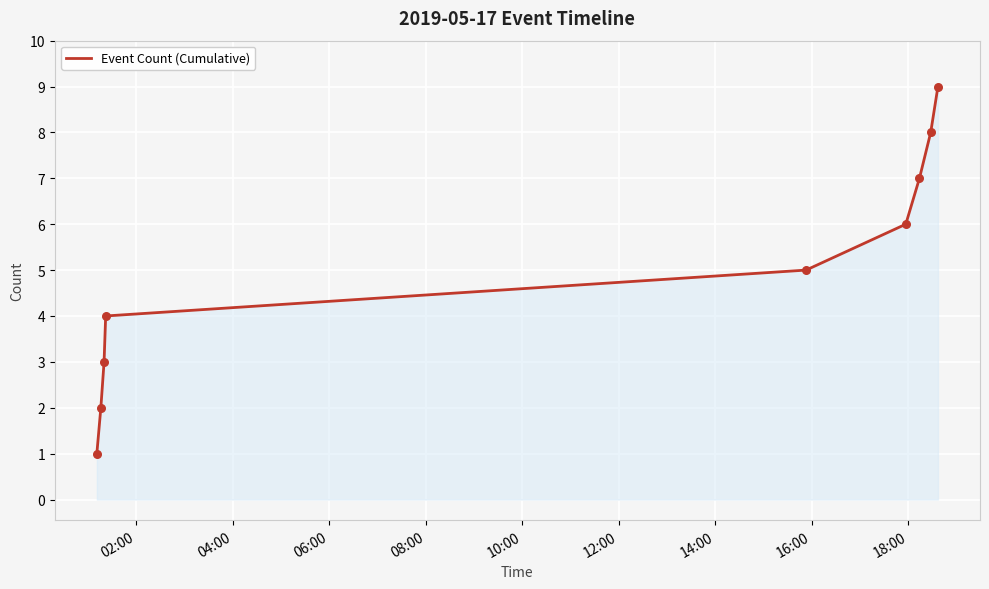

What is the greatest value displayed?

9